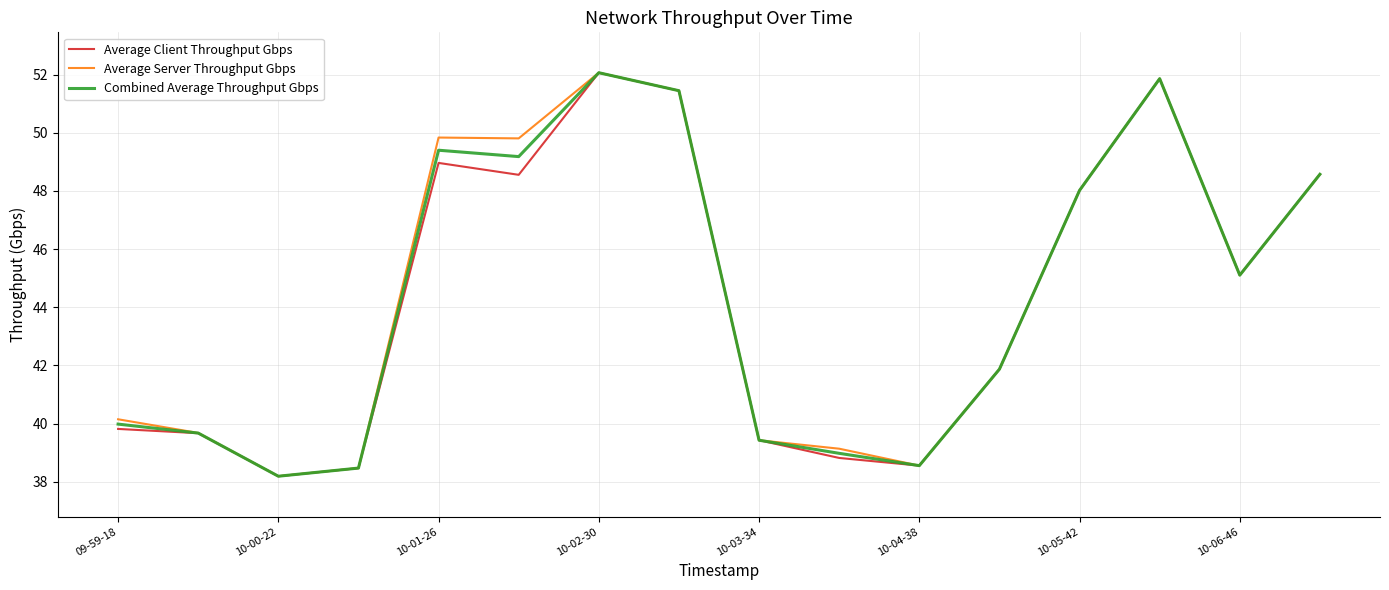

What is the highest value of the Average Server Throughput Gbps series?

52.1